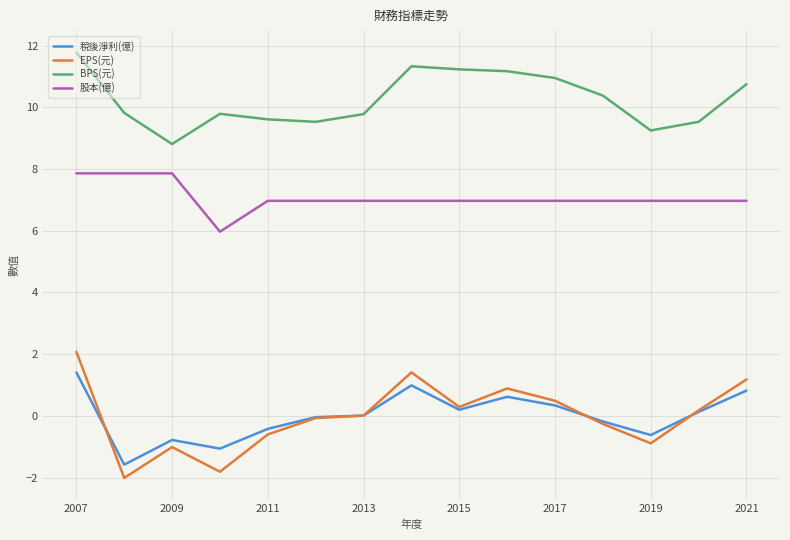

In 股本(億), how many points are lower than both neighbors (excluding endpoints)?

1